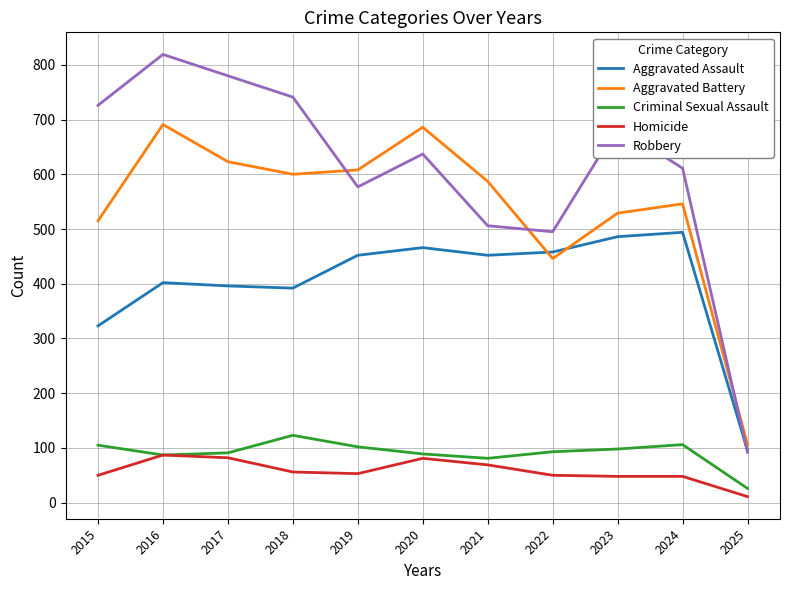

At how many categories does at least one series exceed 156?

10